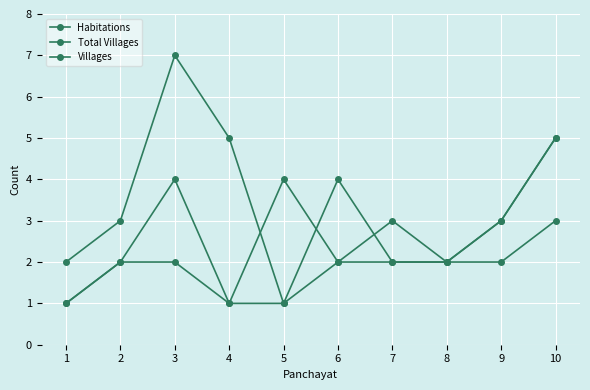

How many series are shown in this chart?

3